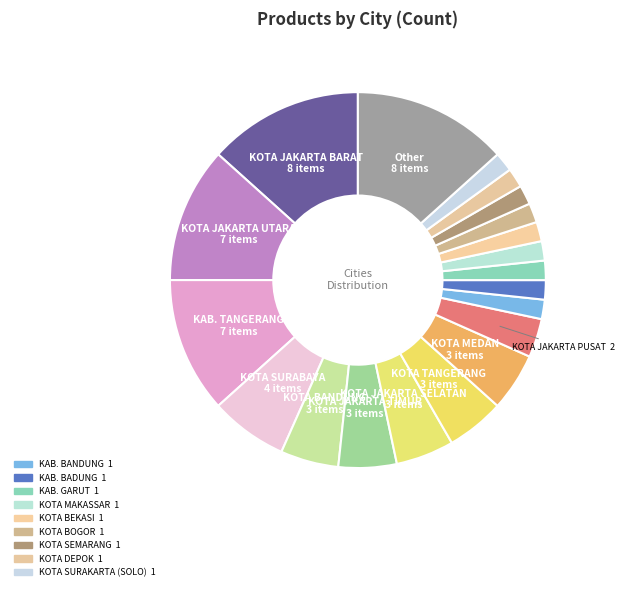

To the nearest percent, what is the difference between the largest and smallest slice percentages?

12%